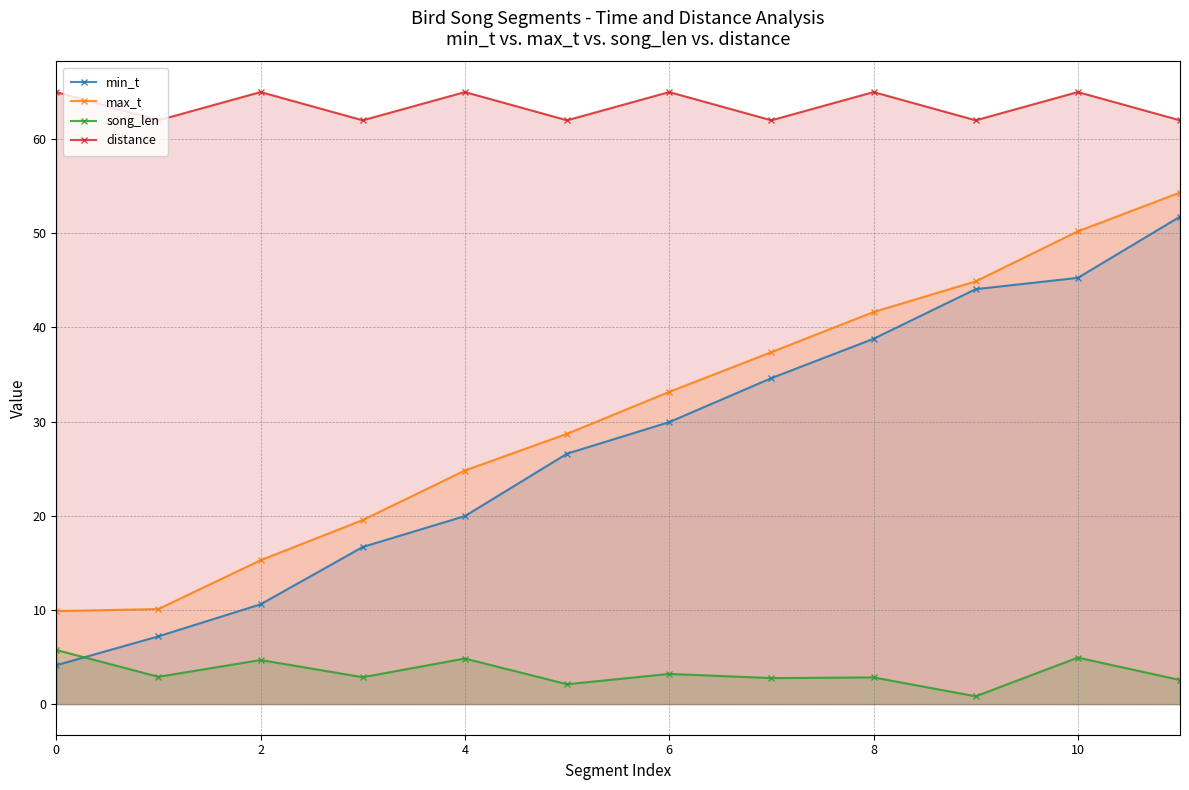

What is the value of the min_t point at the 6th from the left?

26.6